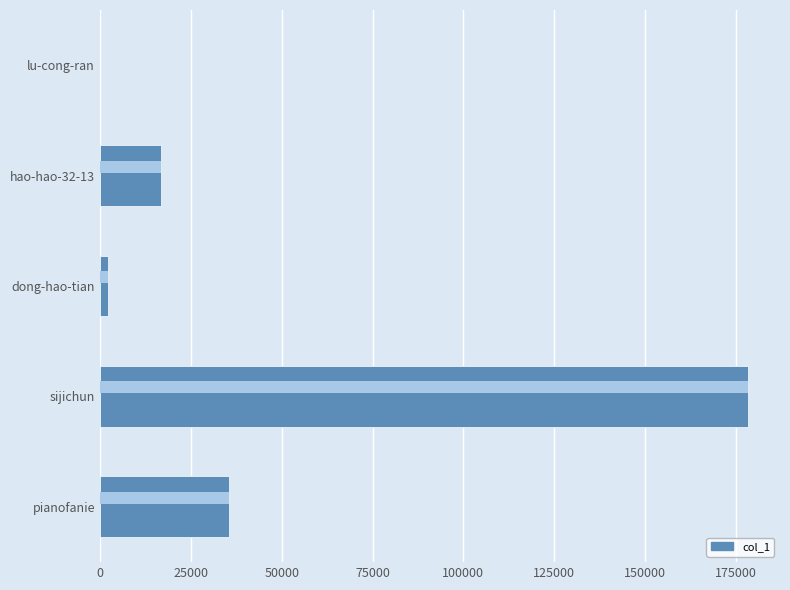

How many values are below 16822?

2